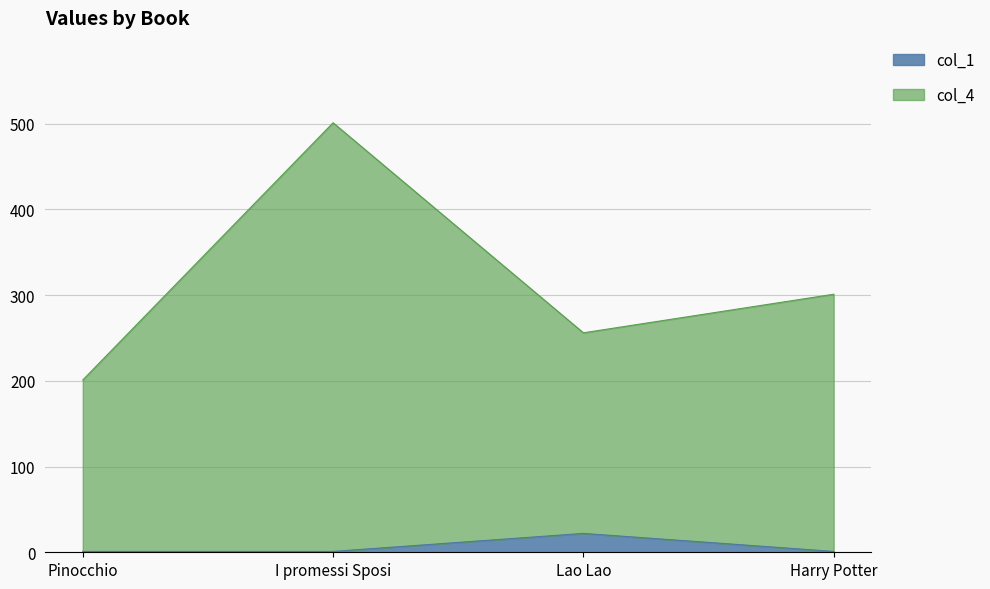

In col_1, how many points are higher than both neighbors (excluding endpoints)?

1